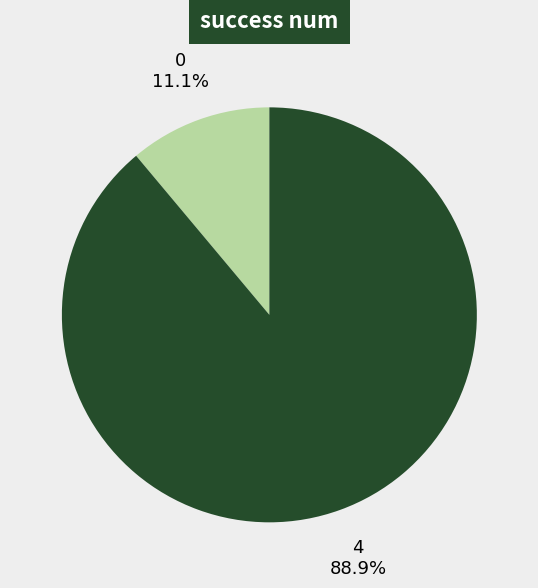

Does 4 account for over 50% of the chart?

Yes